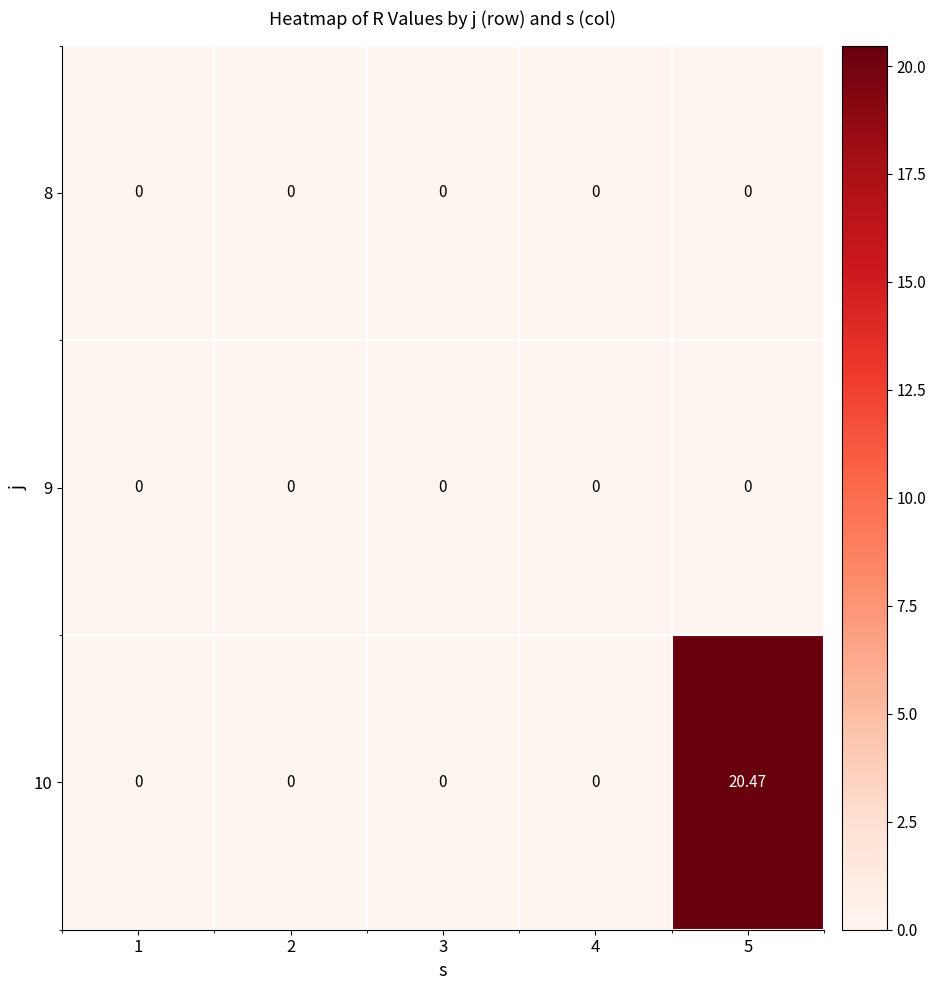

Is the value of 10 at 5 greater than the value of 8 at 5?

Yes